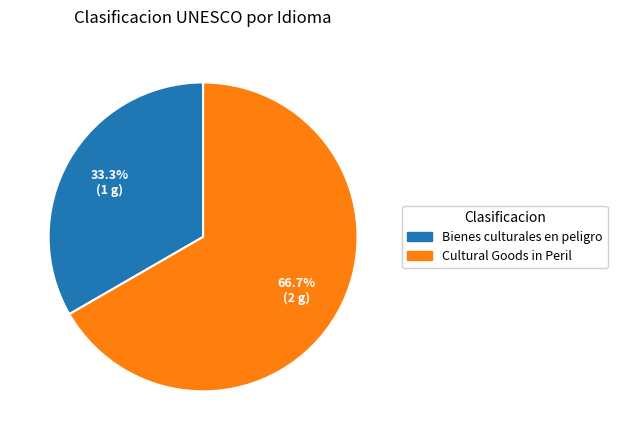

What is the largest slice in the pie chart?

Cultural Goods in Peril